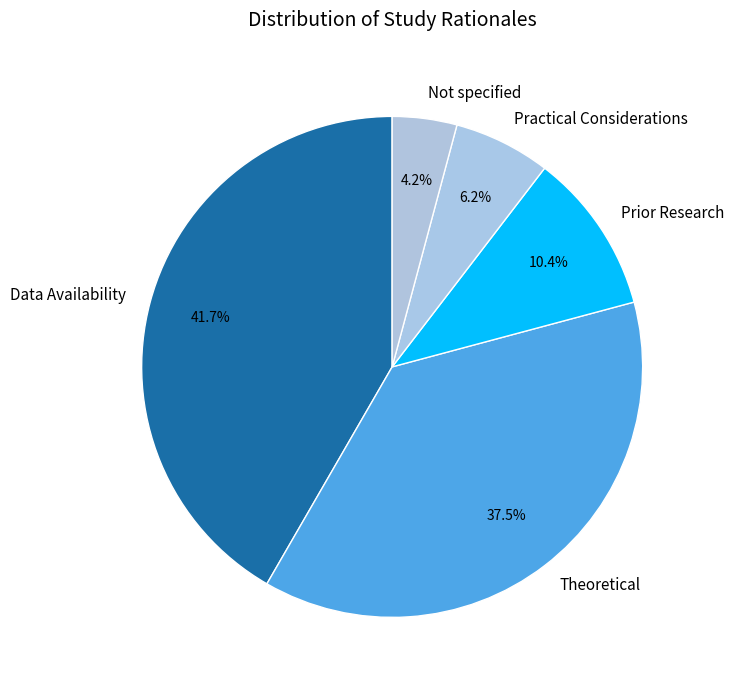

What is the smallest slice in the pie chart?

Not specified